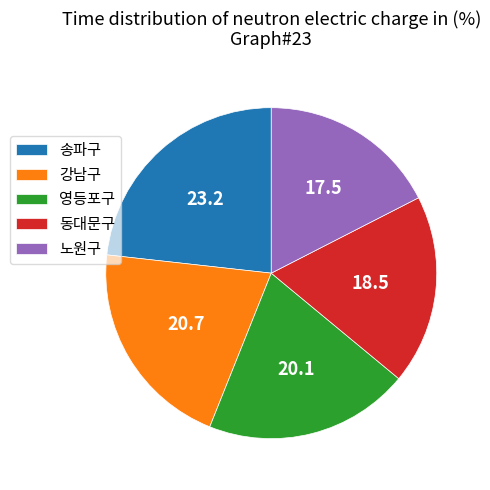

Rank the categories by value from highest to lowest.

송파구, 강남구, 영등포구, 동대문구, 노원구